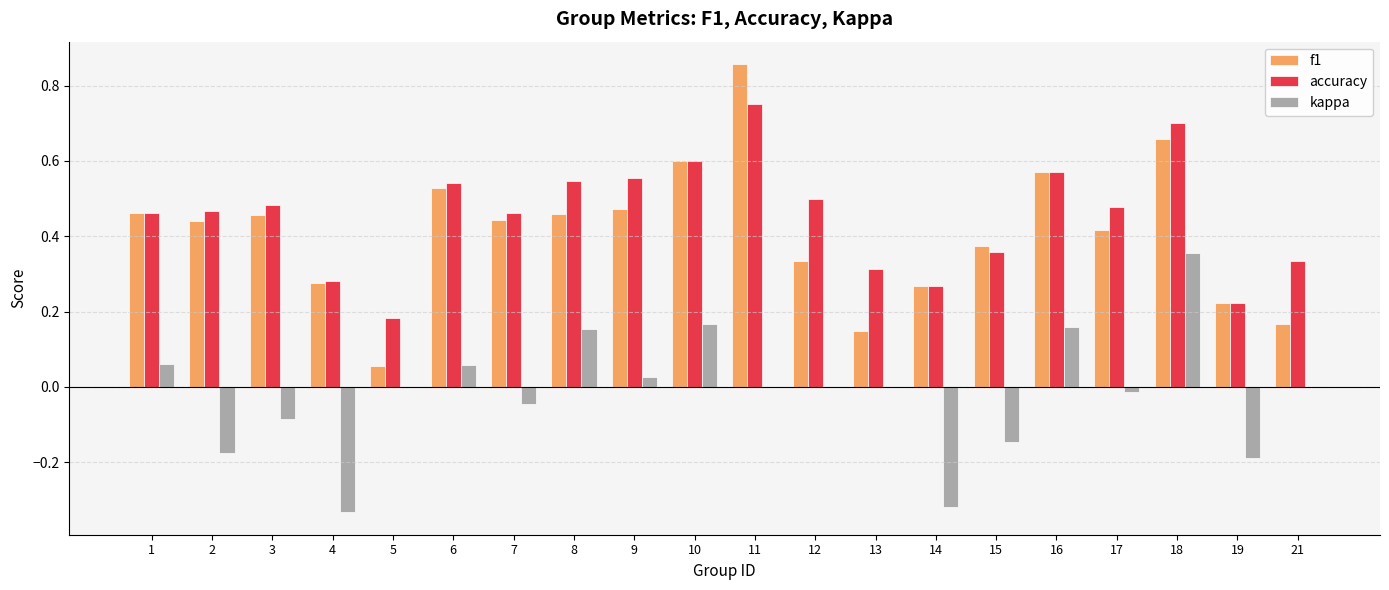

At which category does the chart reach its peak across all series?

11